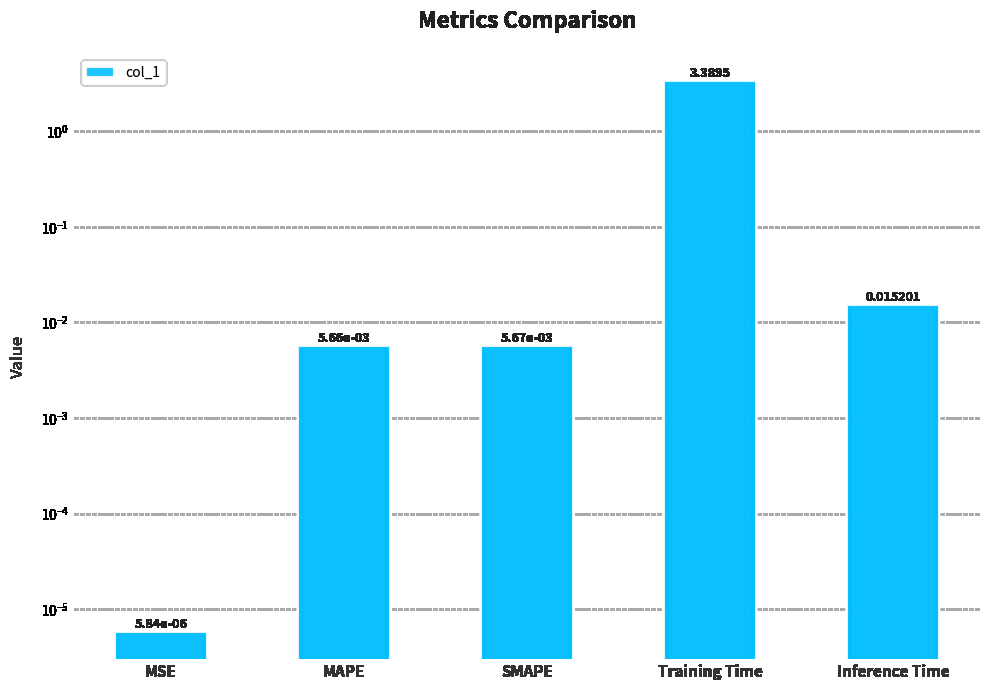

Rank the categories by value from highest to lowest.

Training Time, Inference Time, SMAPE, MAPE, MSE